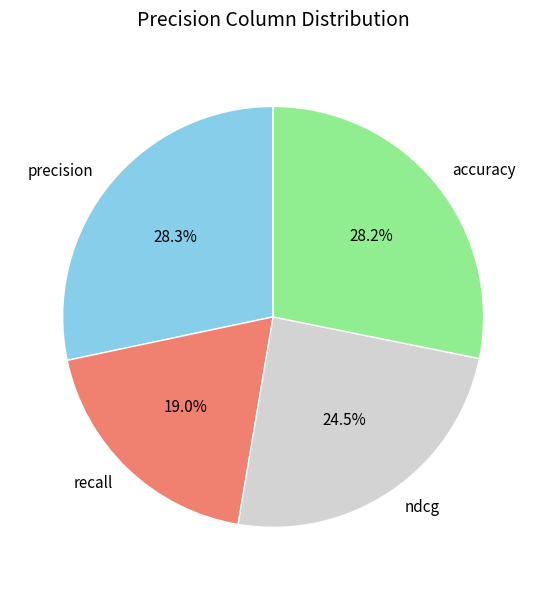

Between recall and ndcg, which is larger?

ndcg